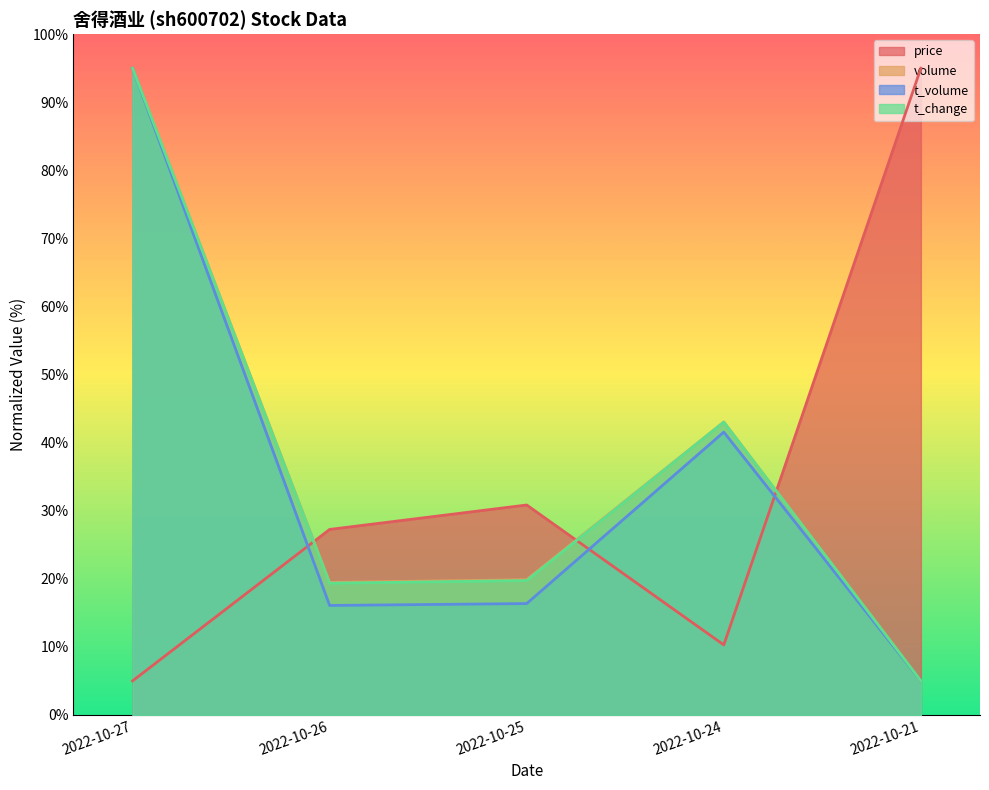

What are all the series names shown in the legend?

price, volume, t_volume, t_change